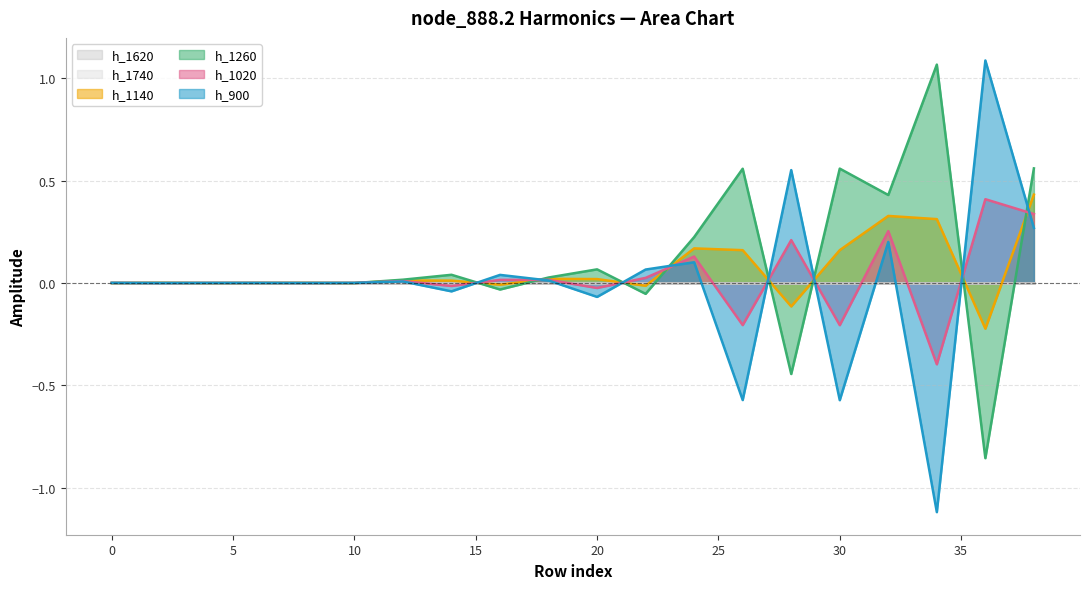

What is the difference between the maximum and second lowest values in the harmonico_900 series?

1.7